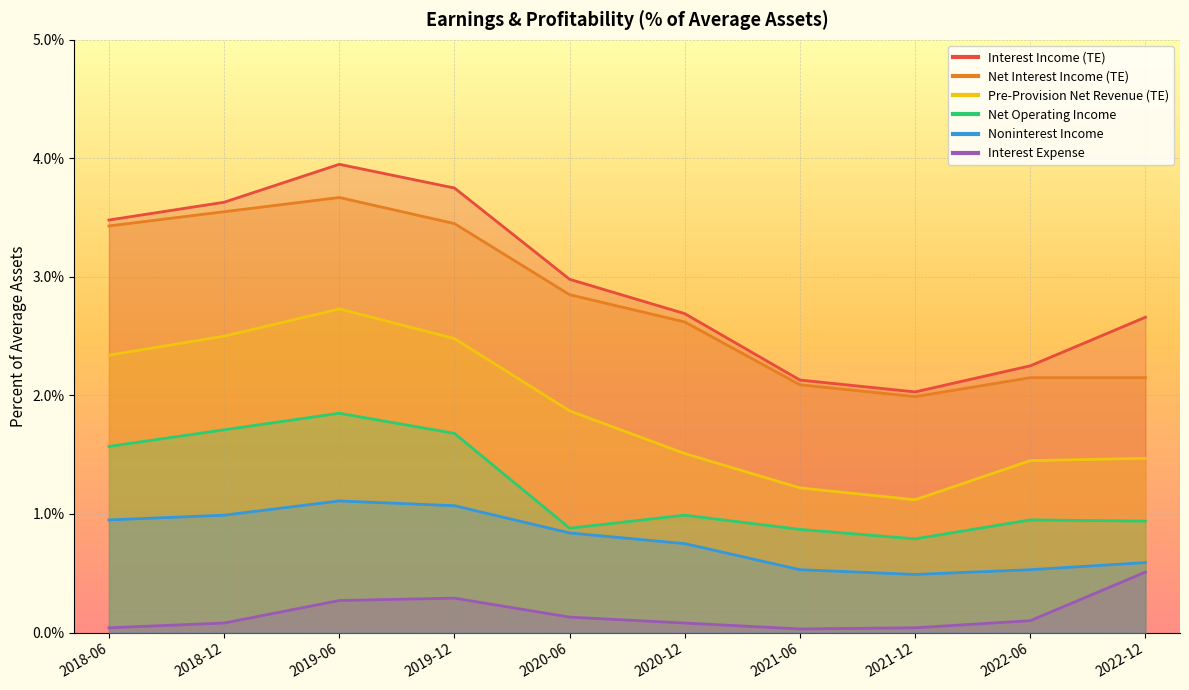

What is the value of the Interest Expense point at the 4th from the left?

0.3